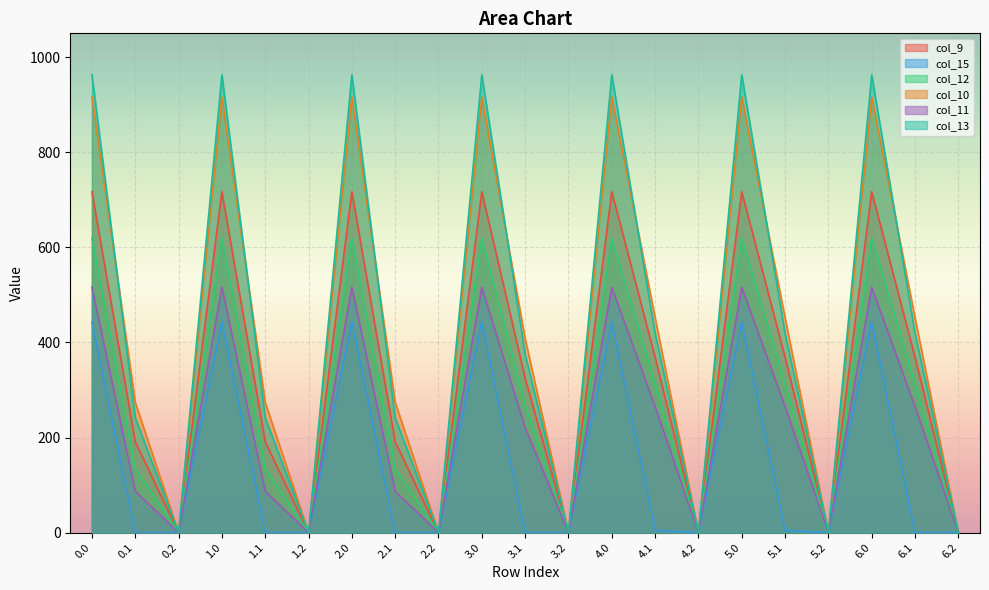

True or false: col_10 and col_9 intersect in this chart.

False